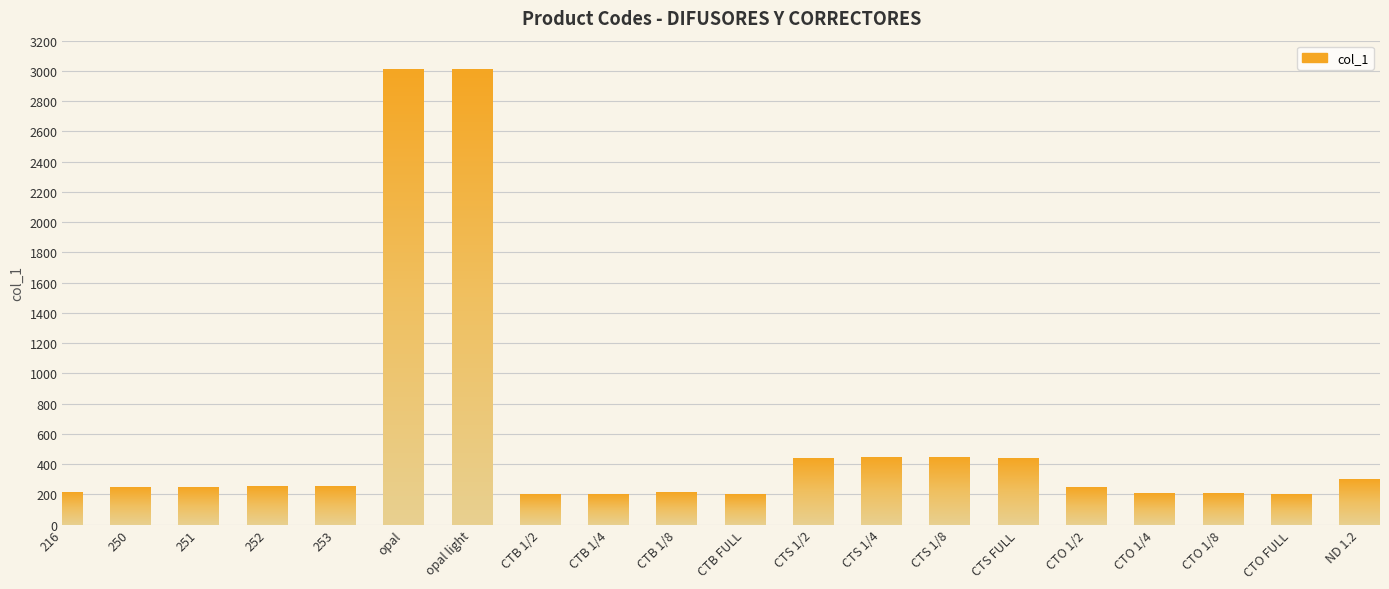

Which has a higher value, CTS 1/8 or ND 1.2?

CTS 1/8